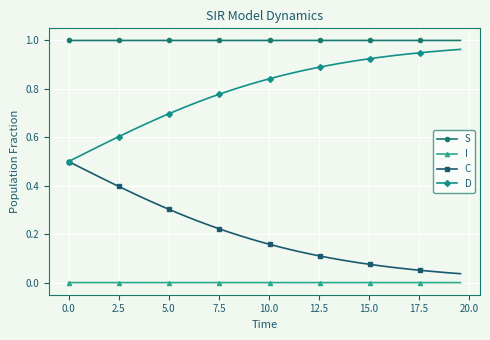

List the series in order of their overall mean, lowest first.

I, C, D, S